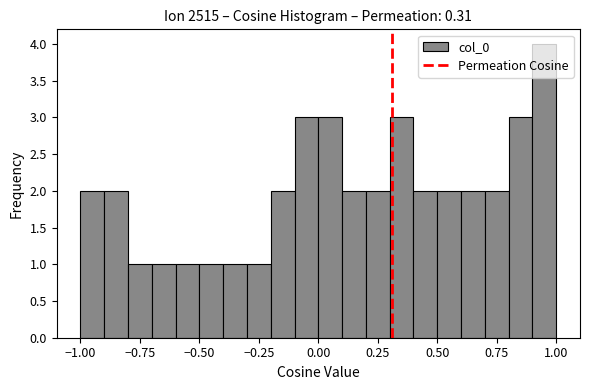

Read against the x-axis, roughly where is the centre of the tallest bar?

0.95